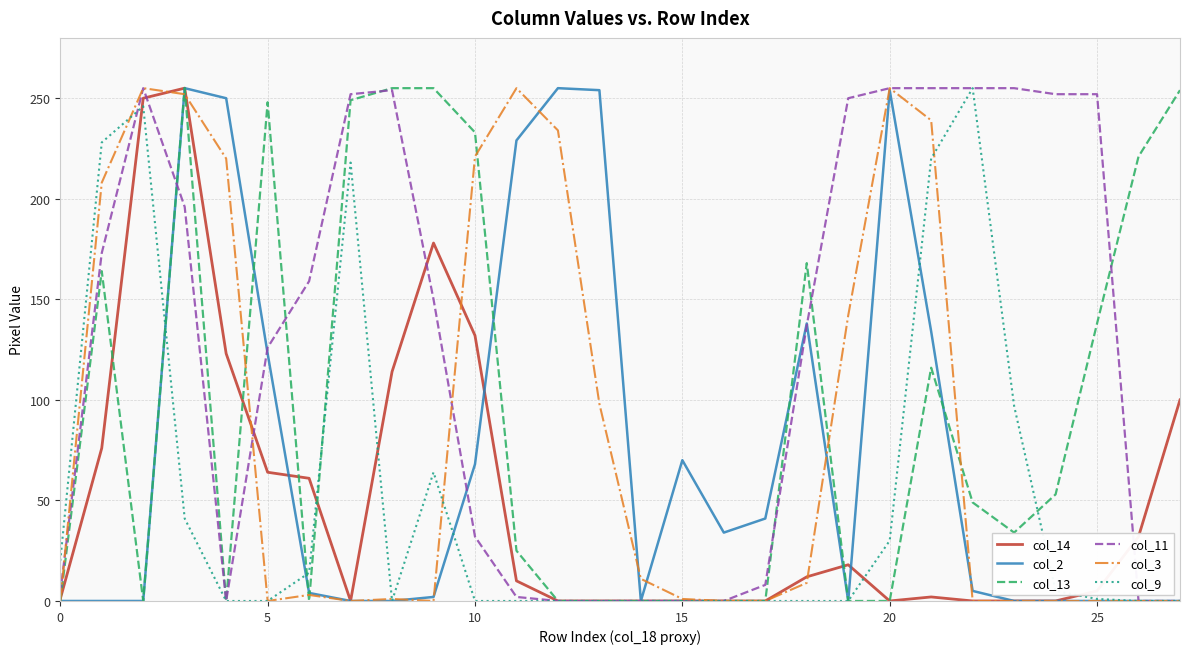

What is the greatest value displayed?

255